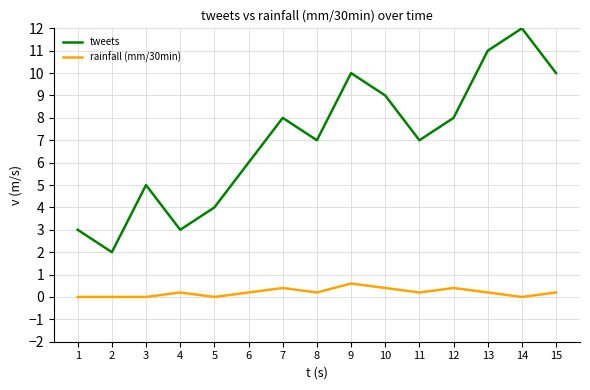

Rank the series at 7 from lowest to highest value.

rainfall (mm/30min), tweets